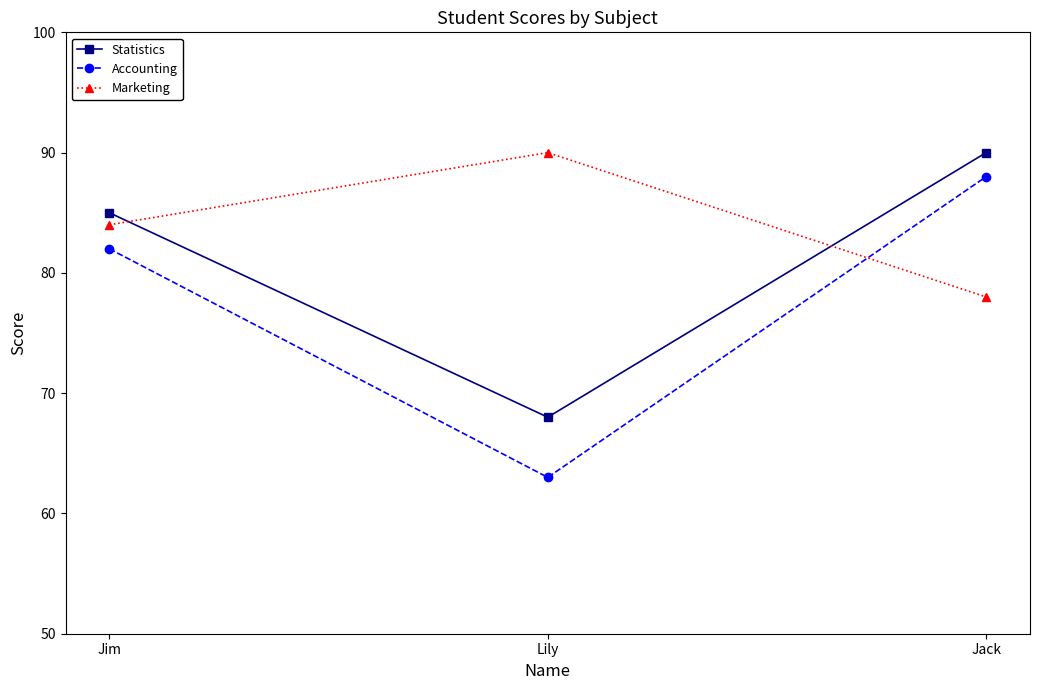

Rank the series by their average value, from lowest to highest.

Accounting, Statistics, Marketing